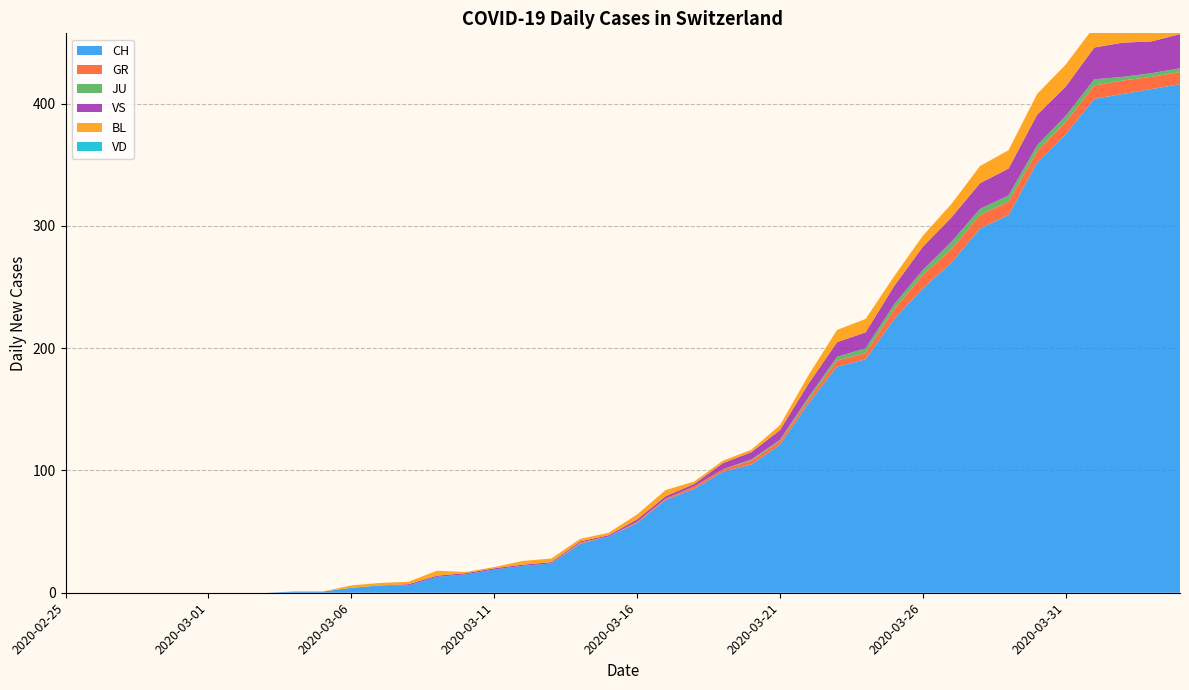

Reading right to left, transcribe all the data shown in this chart.

CH: 416	412	408	404	375	352	309	298	270	249	224	191	185	155	121	105	99	85	76	57	46	40	24	22	19	15	13	6	6	4	1	1	0	0	0	0	0	0	0	0
GR: 10	10	11	11	10	9	11	11	11	11	8	5	5	3	3	3	2	2	1	1	0	1	0	0	0	0	0	0	0	0	0	0	0	0	0	0	0	0	0	0
JU: 3	3	3	5	5	5	5	5	6	4	4	4	3	2	1	1	0	0	0	0	0	0	0	0	0	0	0	0	0	0	0	0	0	0	0	0	0	0	0	0
VS: 28	26	28	26	24	25	22	21	20	19	15	13	12	11	8	6	5	2	2	2	1	1	1	1	1	1	1	1	0	0	0	0	0	0	0	0	0	0	0	0
BL: 19	18	18	17	18	17	15	14	11	9	8	11	10	7	4	2	2	2	5	4	2	2	3	3	1	1	4	2	2	2	0	0	0	0	0	0	0	0	0	0
VD: 0	0	0	0	0	0	0	0	0	0	0	0	0	0	0	0	0	0	0	0	0	0	0	0	0	0	0	0	0	0	0	0	0	0	0	0	0	0	0	0